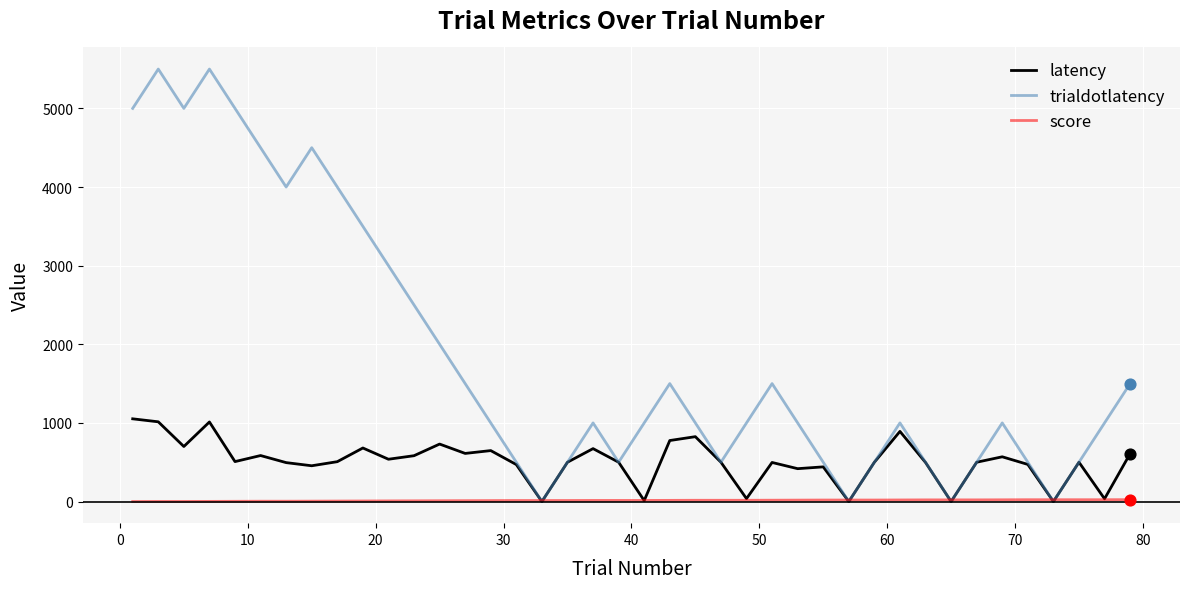

Which series has the largest range (max minus min)?

trialdotlatency